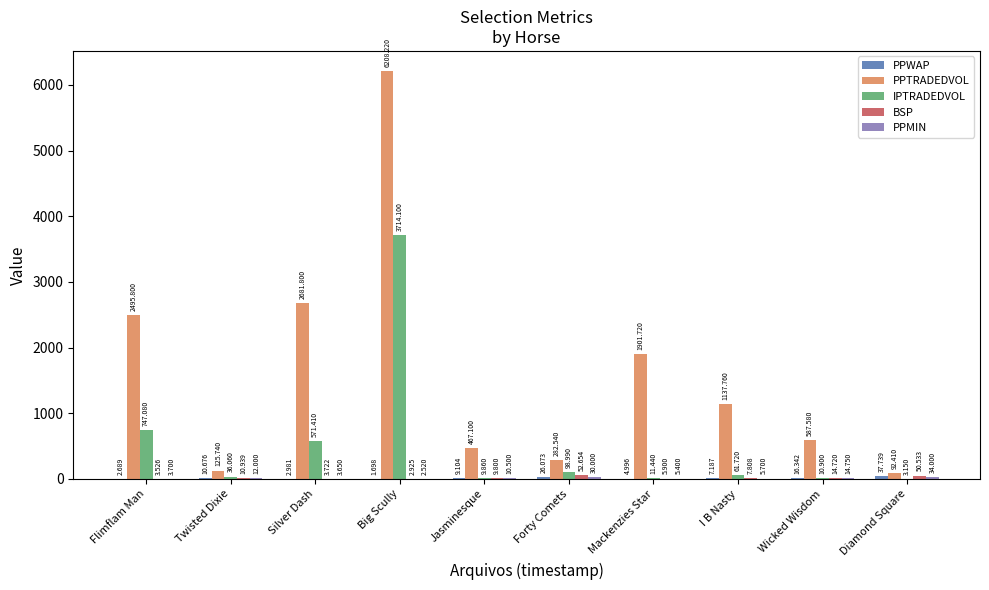

At which category does the chart reach its peak across all series?

Big Scully